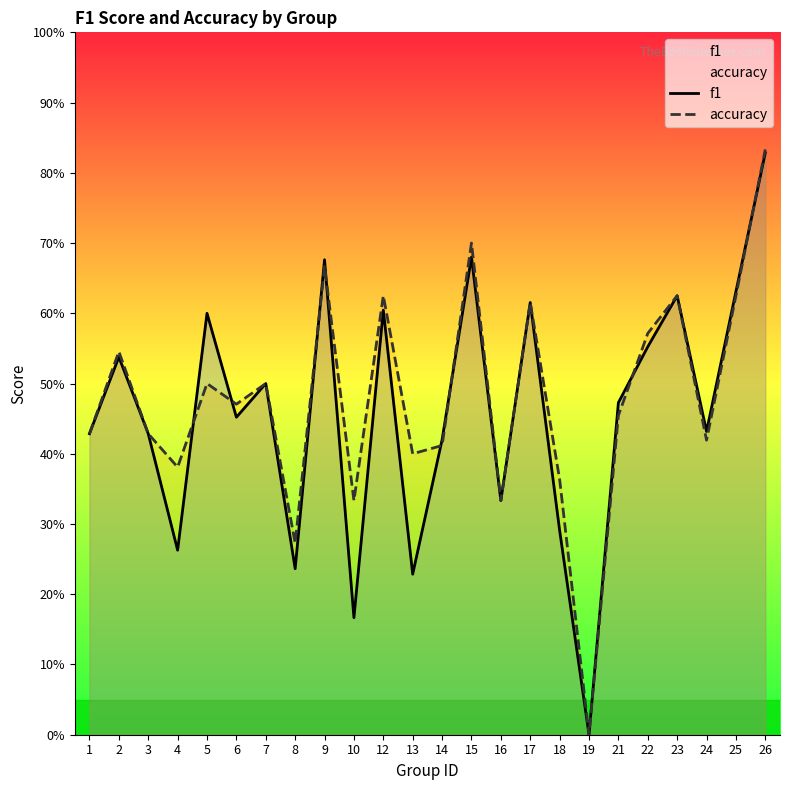

What is the difference between the maximum and minimum values in the f1 series?

0.8